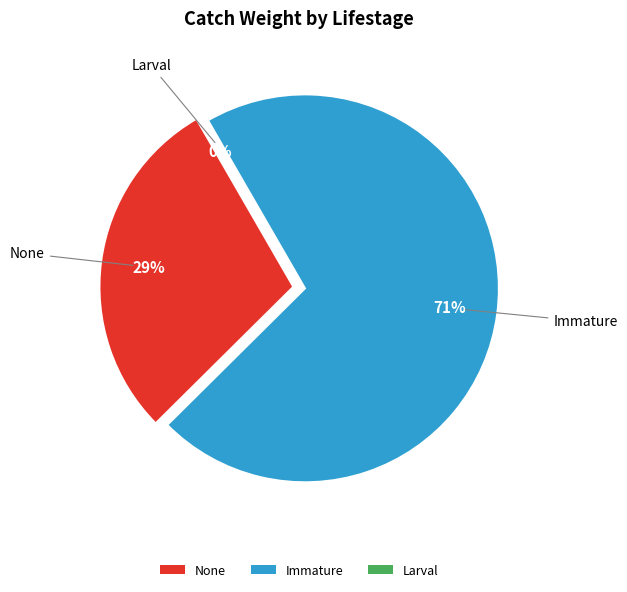

To the nearest percent, what percentage of the pie is 36?

1%